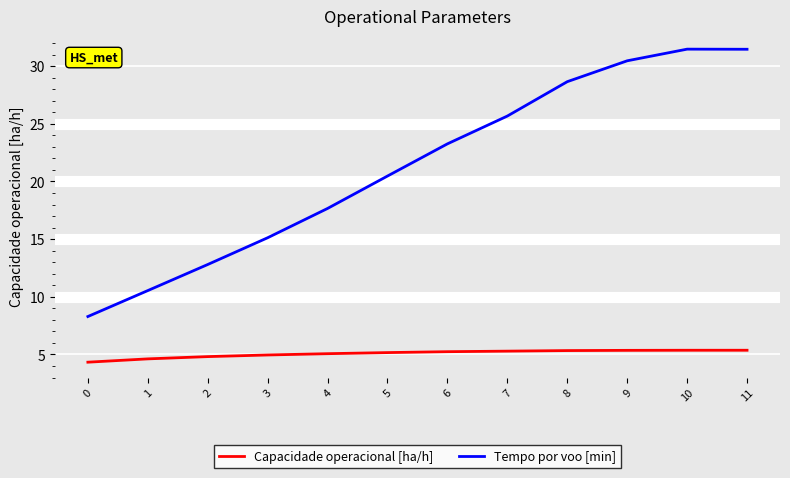

What are all the series names shown in the legend?

Capacidade operacional [ha/h], Tempo por voo [min]